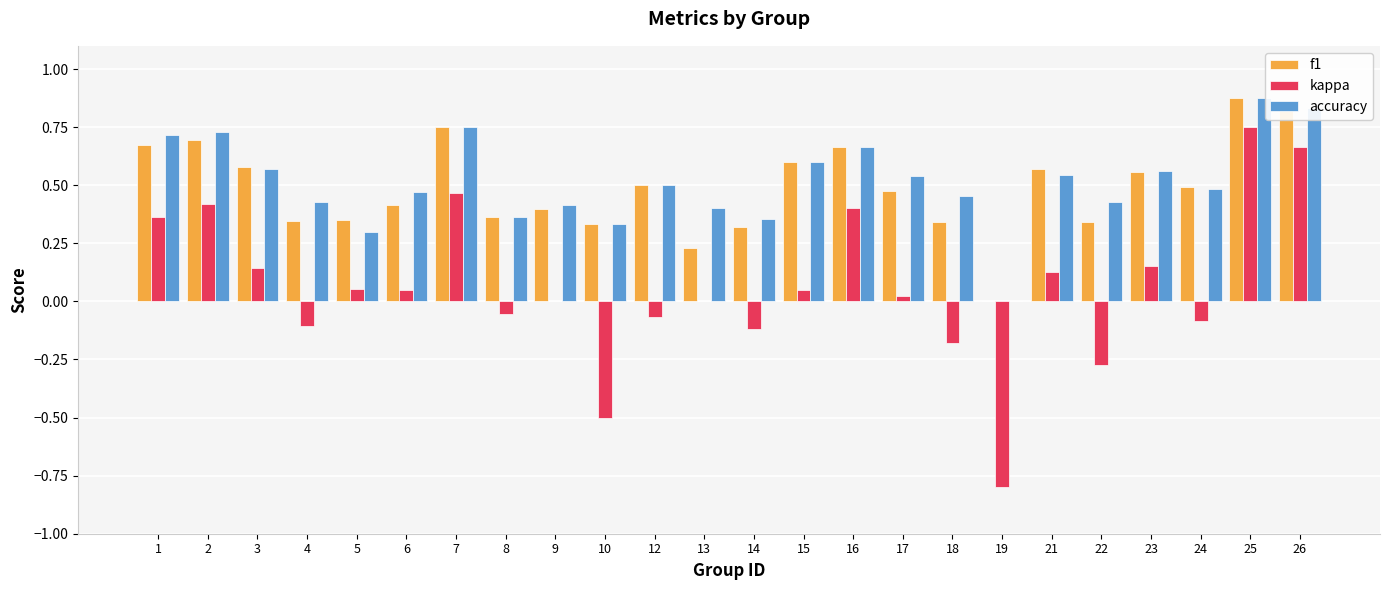

True or false: accuracy has a value of 0.4 at 14.

True